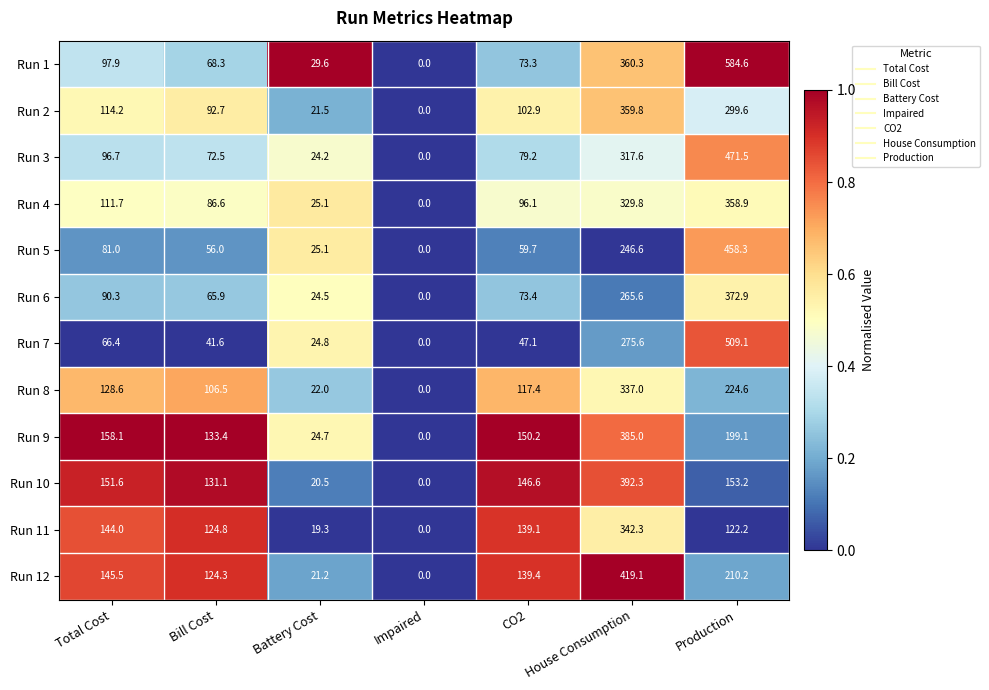

At which label is Run 10 closest to 196?

Production